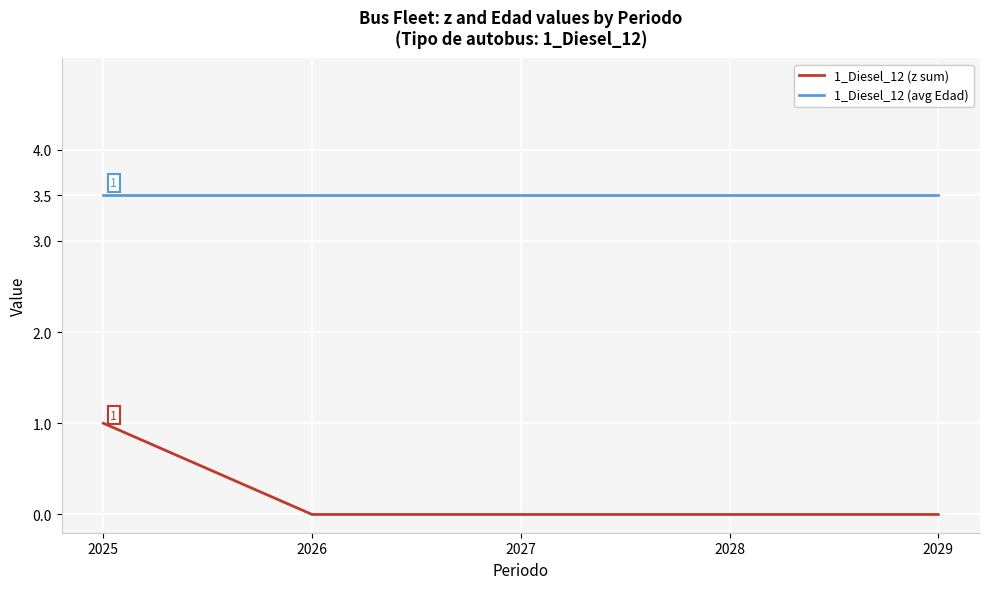

Is the value of 1_Diesel_12 (z sum) at 2025 greater than the value of 1_Diesel_12 (avg Edad) at 2026?

No